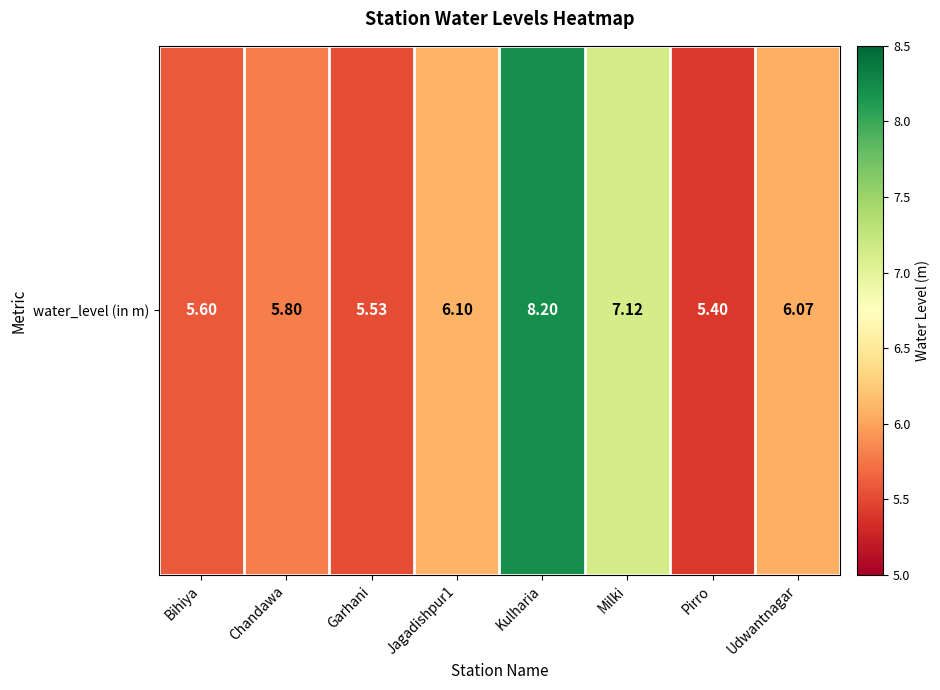

Reading left to right, transcribe all the data shown in this chart.

5.6	5.8	5.5	6.1	8.2	7.1	5.4	6.1